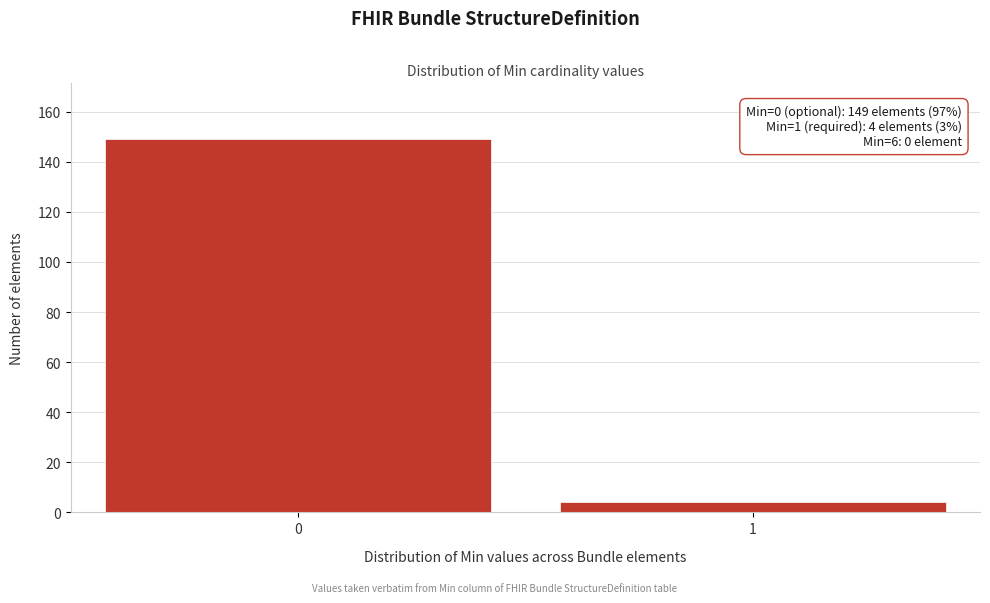

Reading left to right, transcribe all the data shown in this chart.

0=149	1=4